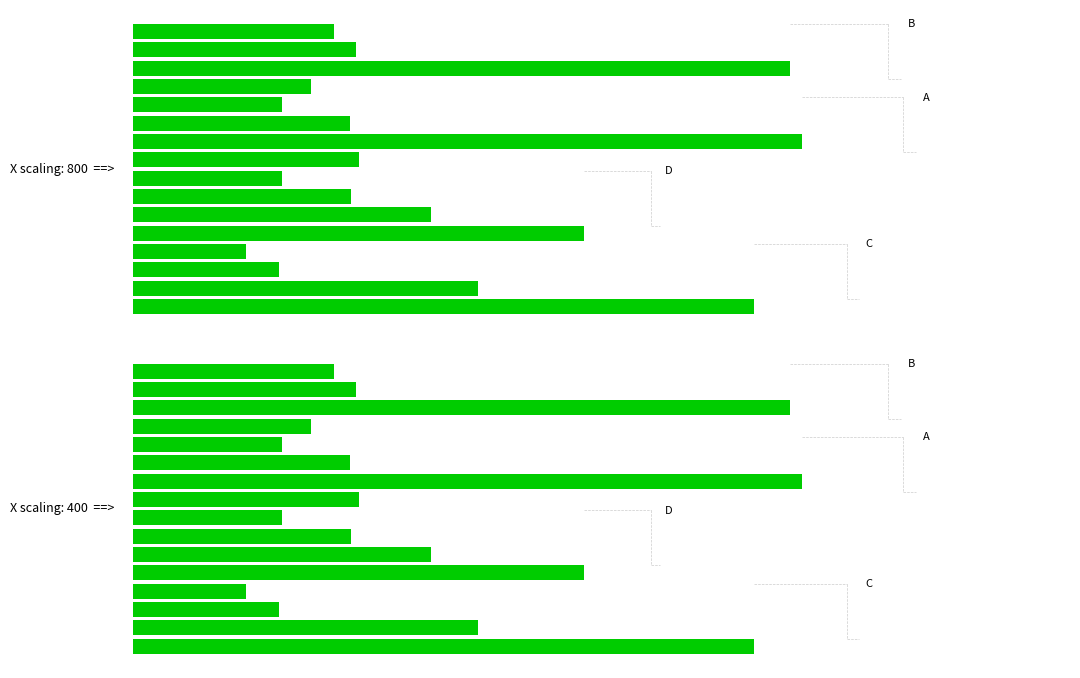

How many groups of bars are there?

4